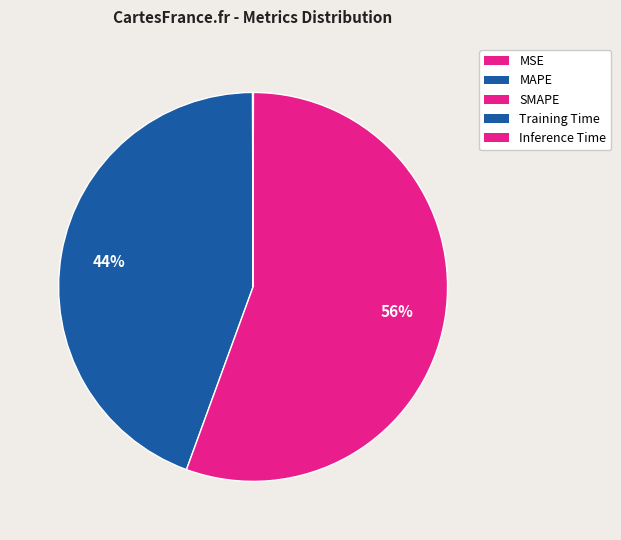

True or false: MSE accounts for 5% of the total.

False